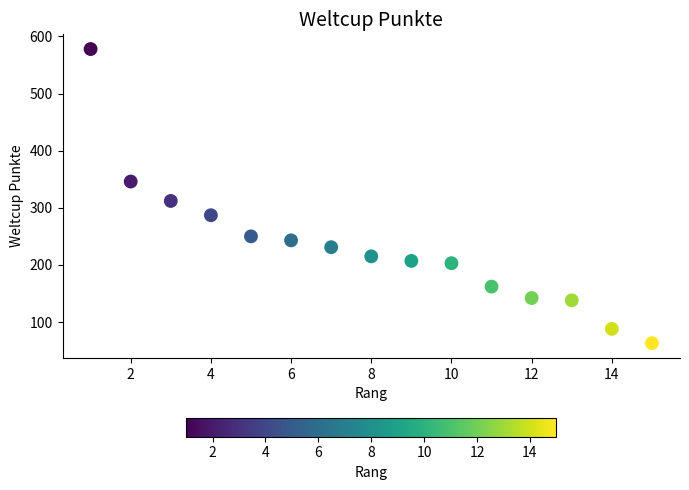

What is the range of Y values (max minus min)?

515